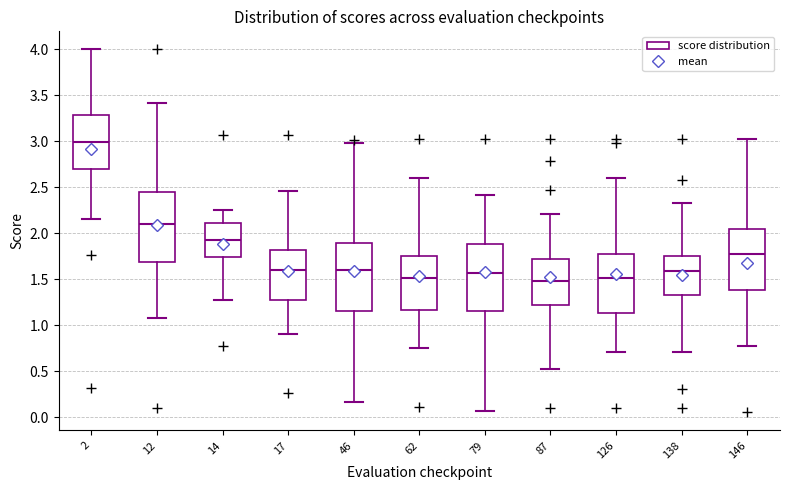

Which box has the highest median line?

2